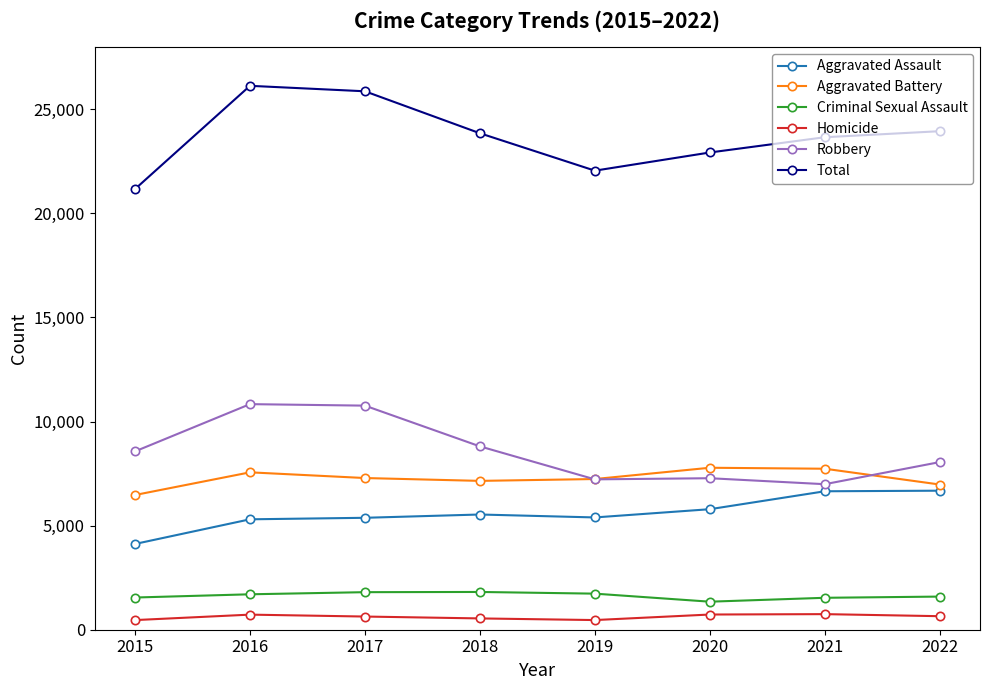

What is the minimum value shown in the chart?

463